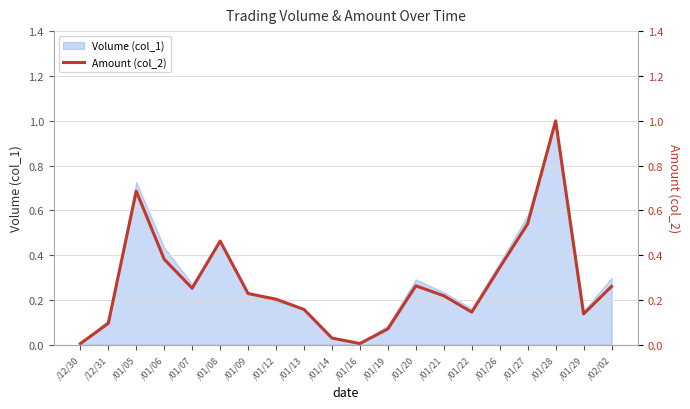

Between /01/06 and /01/21, which is larger?

/01/06